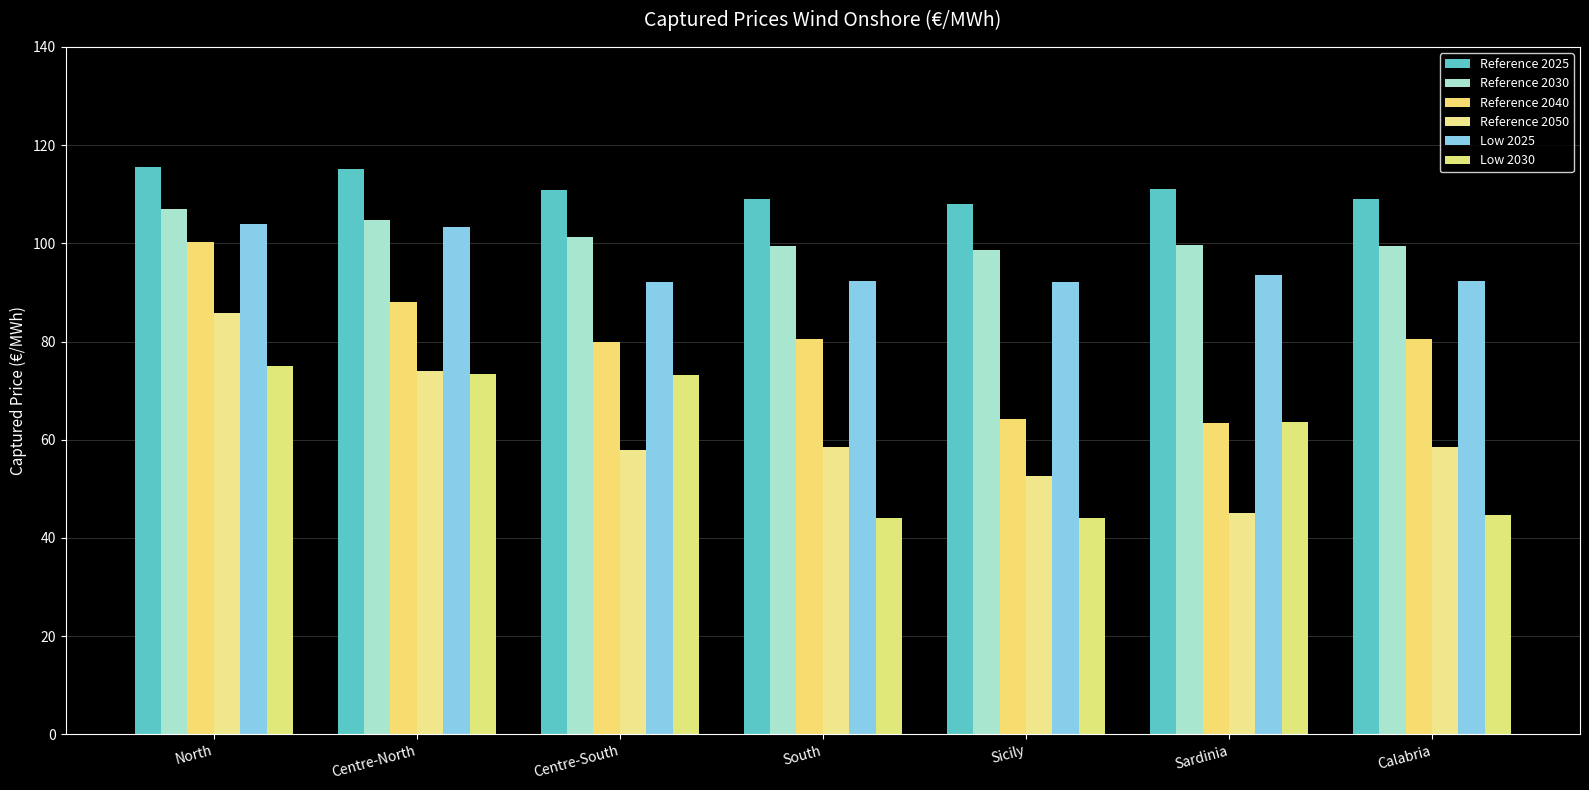

What is the average value of the Reference 2050 series?

61.7